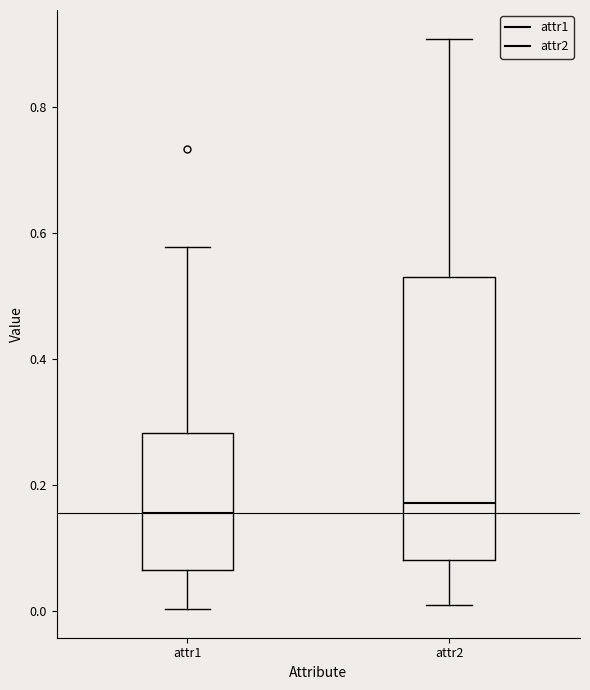

Reading left to right, transcribe this box plot: for each box, give where its median line is, the range the box spans, and where its two whiskers end, as read against the y-axis. The values are not printed on the chart, so give them approximately, as read against the axis.

attr1: median 0.16, box 0.06 to 0.28, whiskers 0.00 to 0.58
attr2: median 0.18, box 0.08 to 0.52, whiskers 0.00 to 0.90